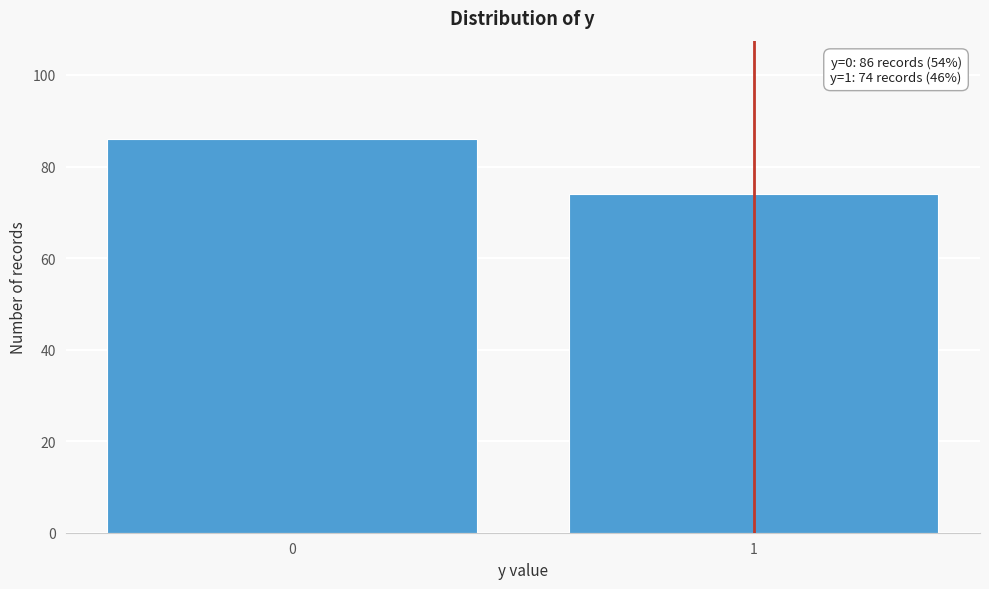

Reading right to left, list all the values displayed in this chart.

1=74	0=86